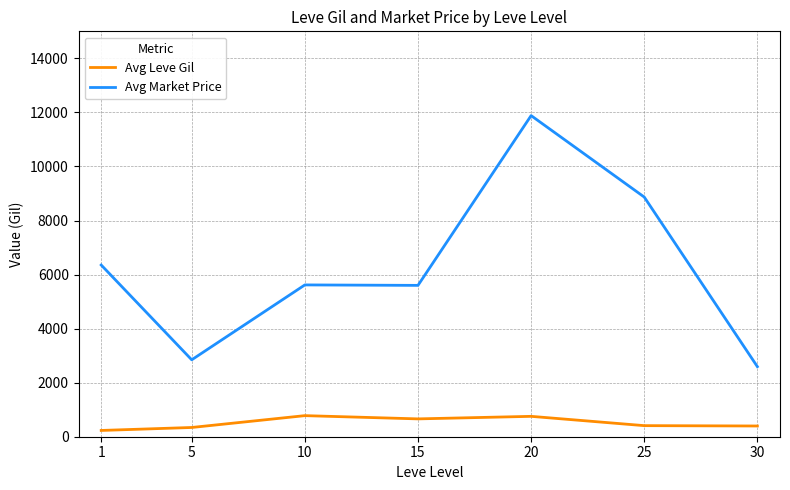

Does the chart display data point markers on the line(s)?

No